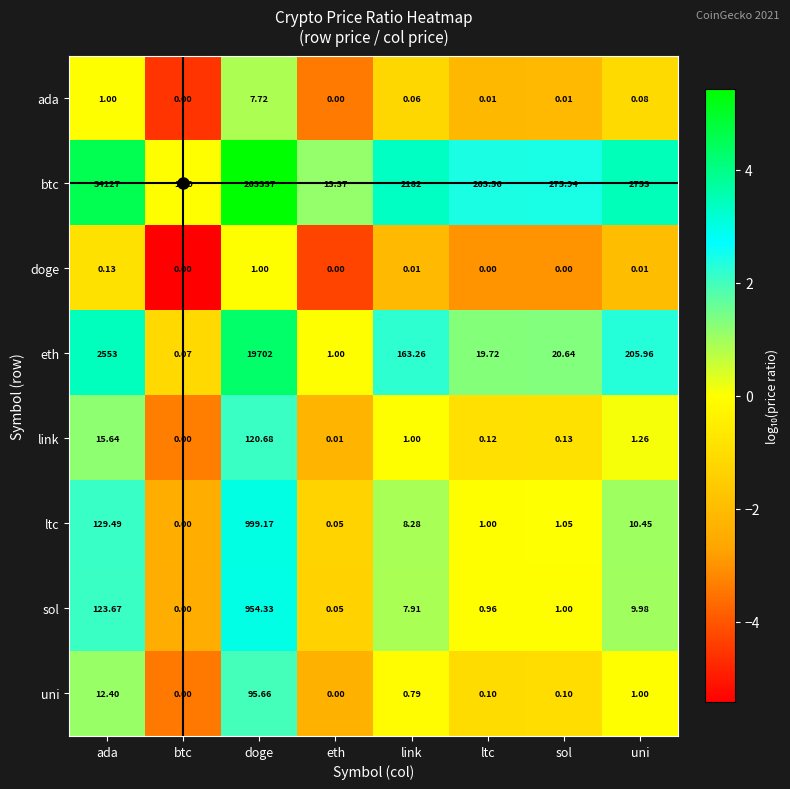

Where is uni nearest to the value 47?

ada